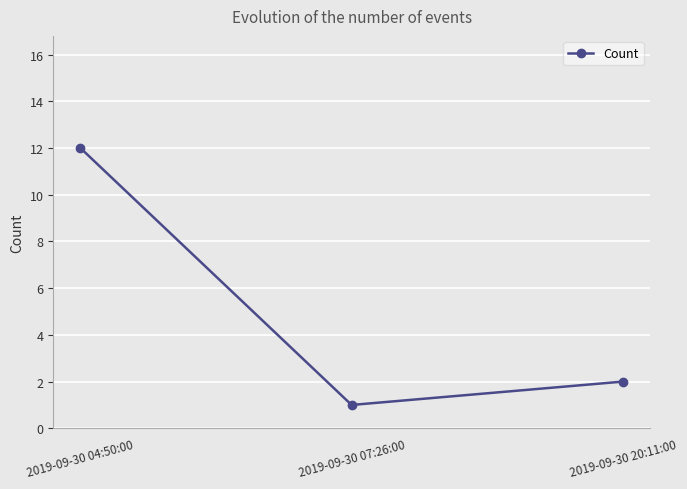

At which label is the value closest to 6?

2019-09-30 20:11:00